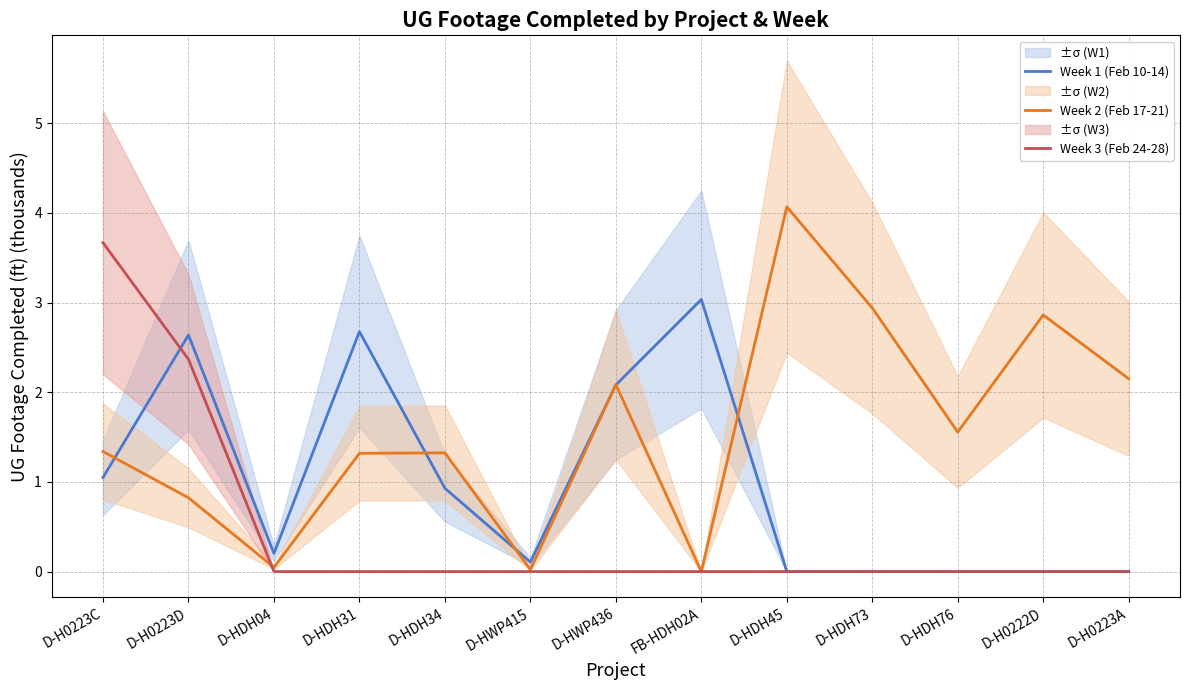

Is this an area chart (filled region under the line)?

No